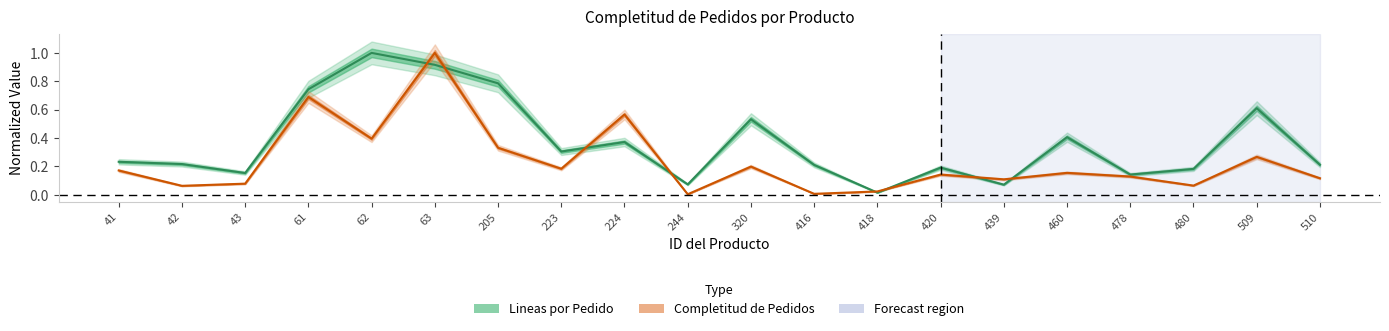

What is the value of the Completitud de Pedidos point at the 18th from the left?

0.1